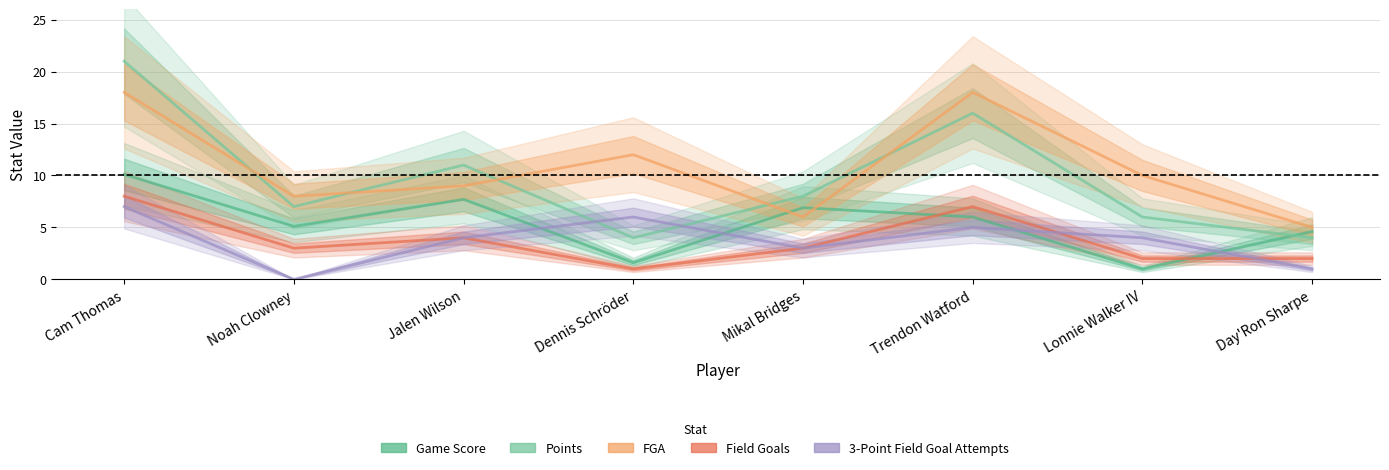

True or false: Field Goals and Points intersect in this chart.

False